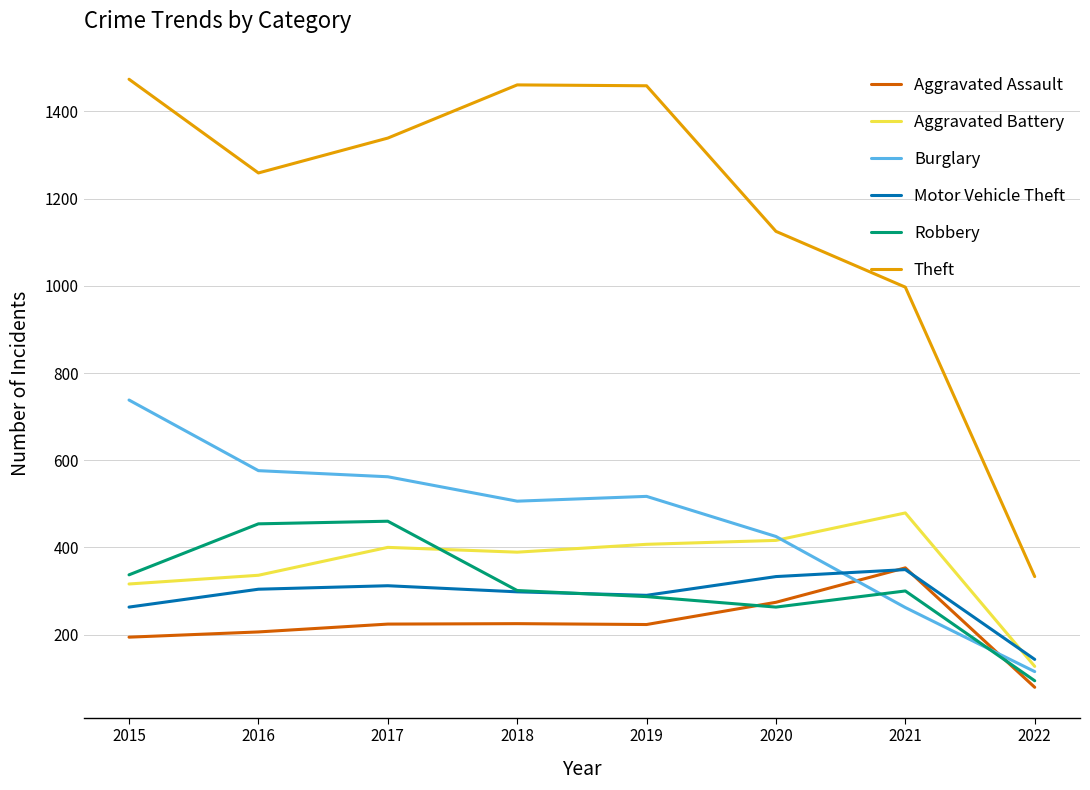

What is the difference between the highest and lowest values at 2017?

1115